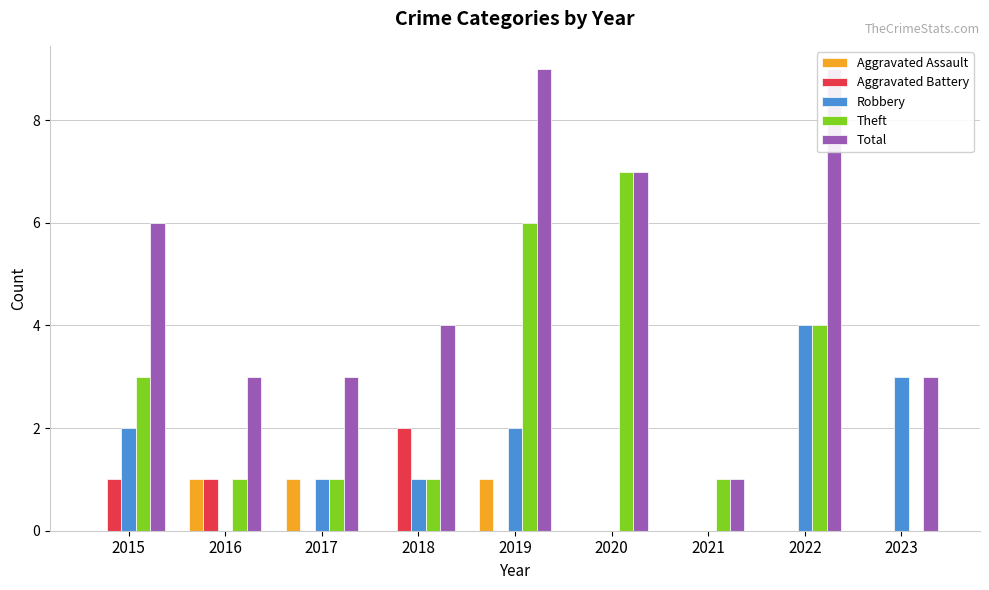

List the labels in order of Theft value, largest first.

2020, 2019, 2022, 2015, 2016, 2017, 2018, 2021, 2023